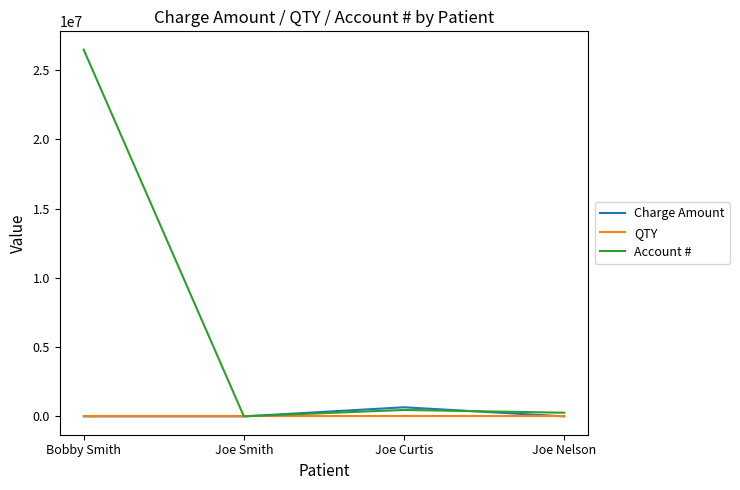

Is the value of Charge Amount at Bobby Smith greater than the value of Account # at Bobby Smith?

No